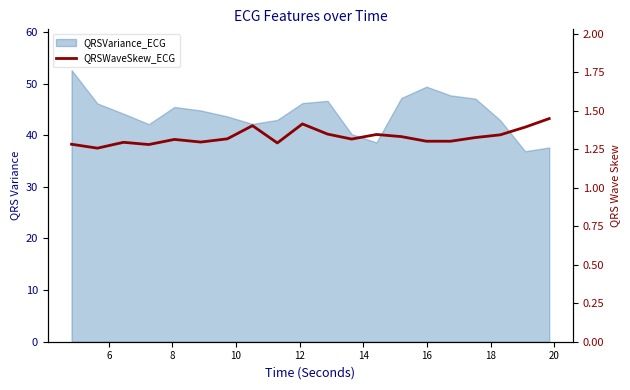

What is the sum of all values?

26.6